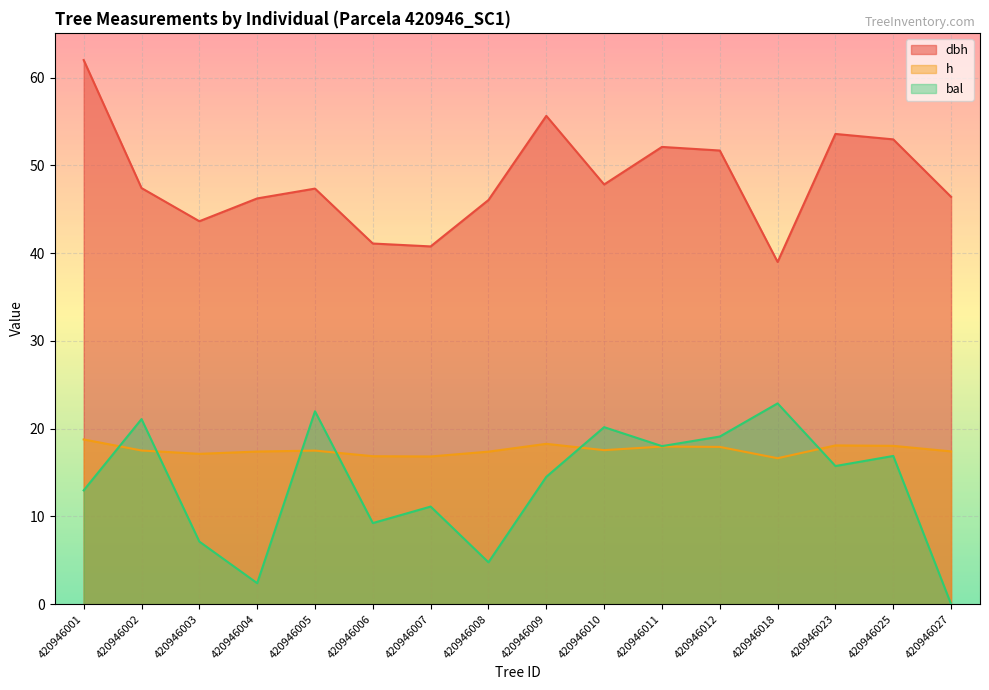

True or false: h and bal intersect in this chart.

True